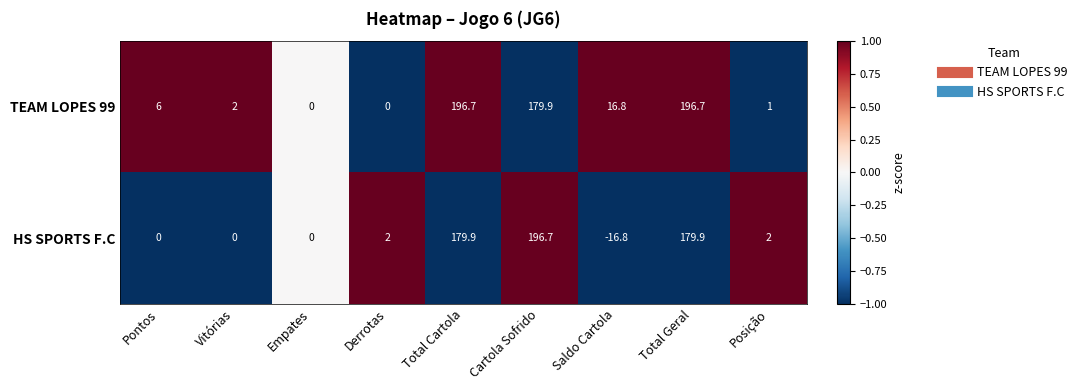

At which label is TEAM LOPES 99 closest to 98?

Saldo Cartola